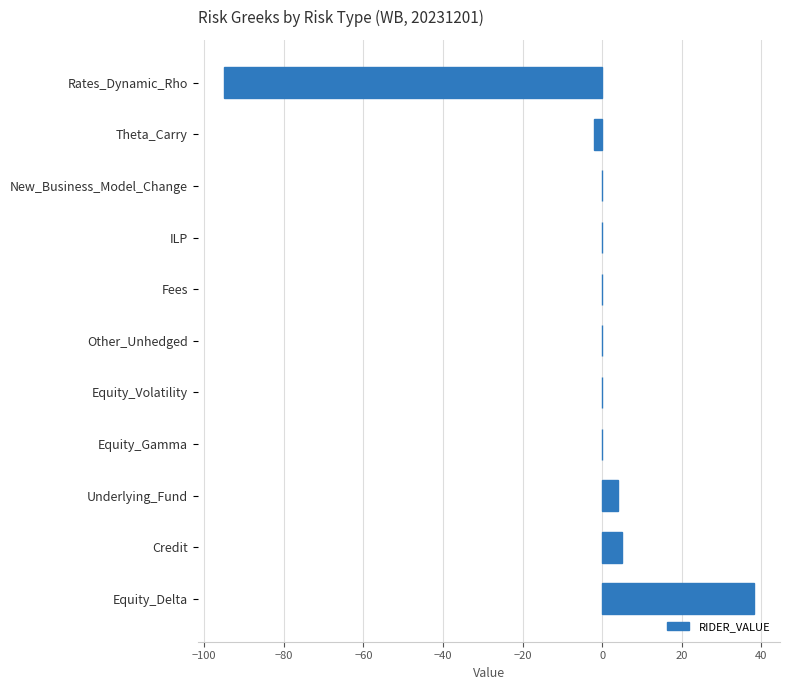

True or false: the data shows -93 at Other_Unhedged.

False